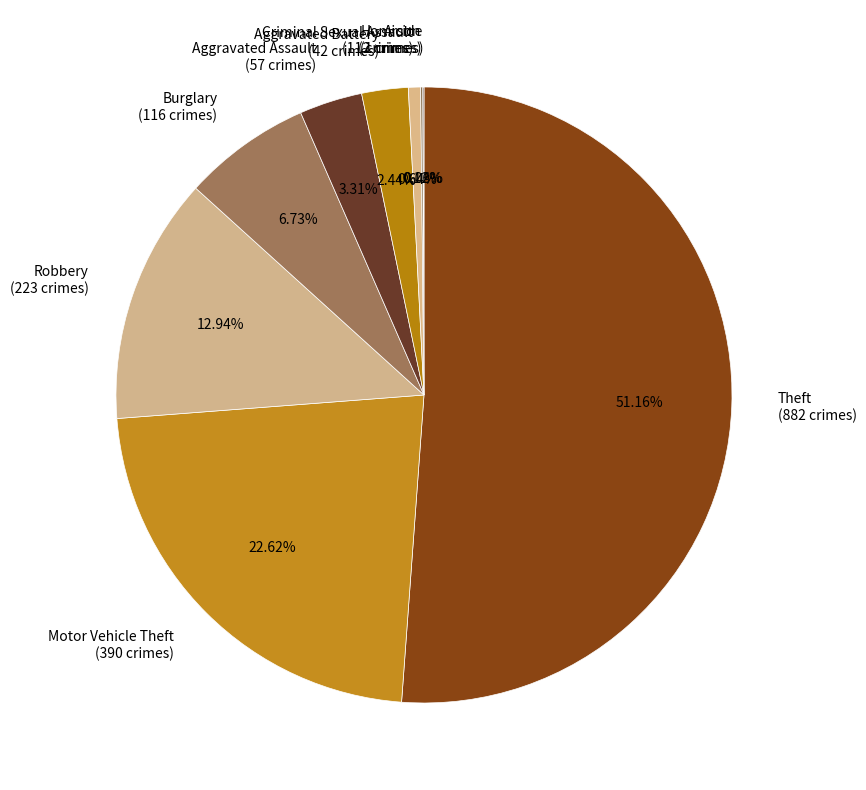

Combined, do Aggravated Assault (57 crimes) and Aggravated Battery (42 crimes) account for over 50%?

No